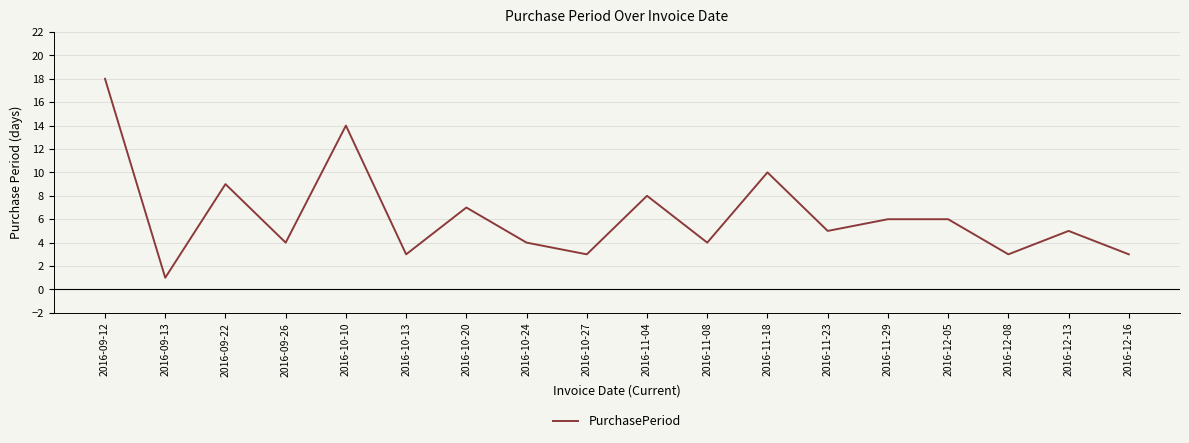

What is the difference between the values at 2016-11-04 and 2016-10-24?

4